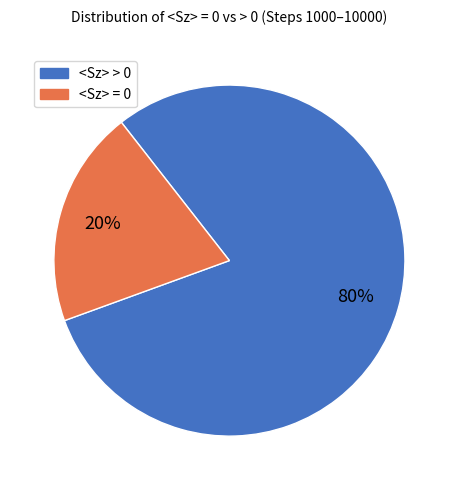

Is there any slice that represents more than half of the pie?

Yes